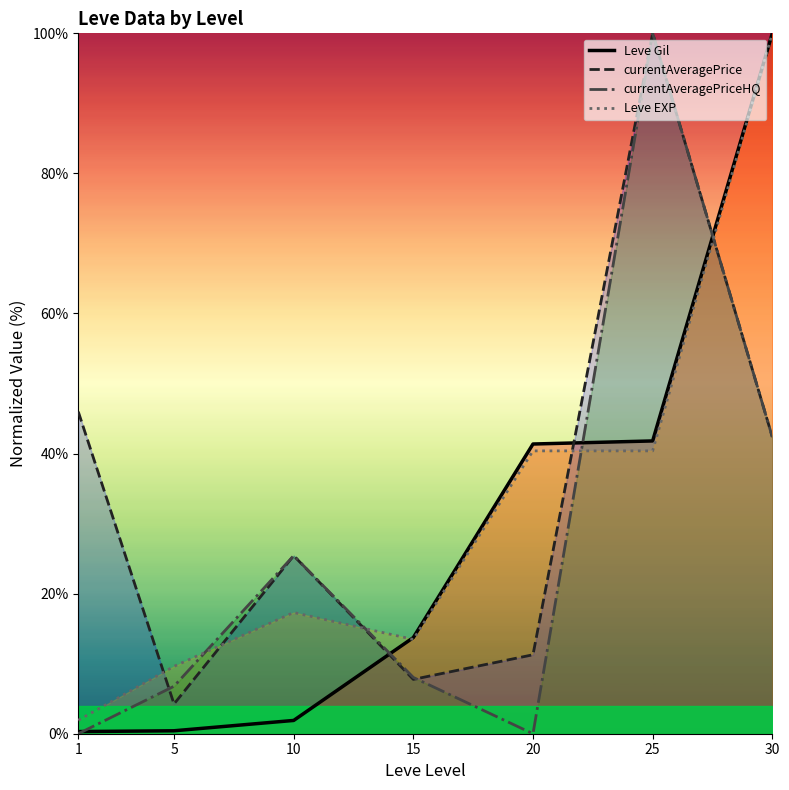

Reading left to right, extract all data points from this chart.

Leve Gil: 1=0.3	5=0.4	10=1.9	15=13.7	20=41.4	25=41.8	30=100.0
currentAveragePrice: 1=46.0	5=4.2	10=25.4	15=7.8	20=11.3	25=100.0	30=42.4
currentAveragePriceHQ: 1=0.0	5=6.8	10=25.4	15=8.0	20=0.0	25=100.0	30=42.4
Leve EXP: 1=1.9	5=9.6	10=17.3	15=13.5	20=40.4	25=40.4	30=100.0